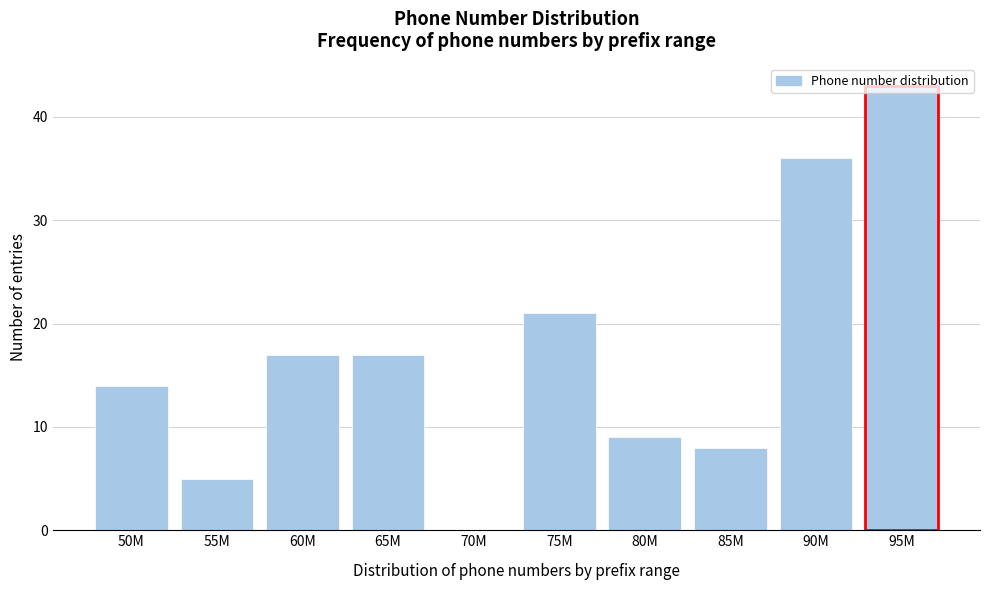

Read the value at 60M, to the nearest 10.

20